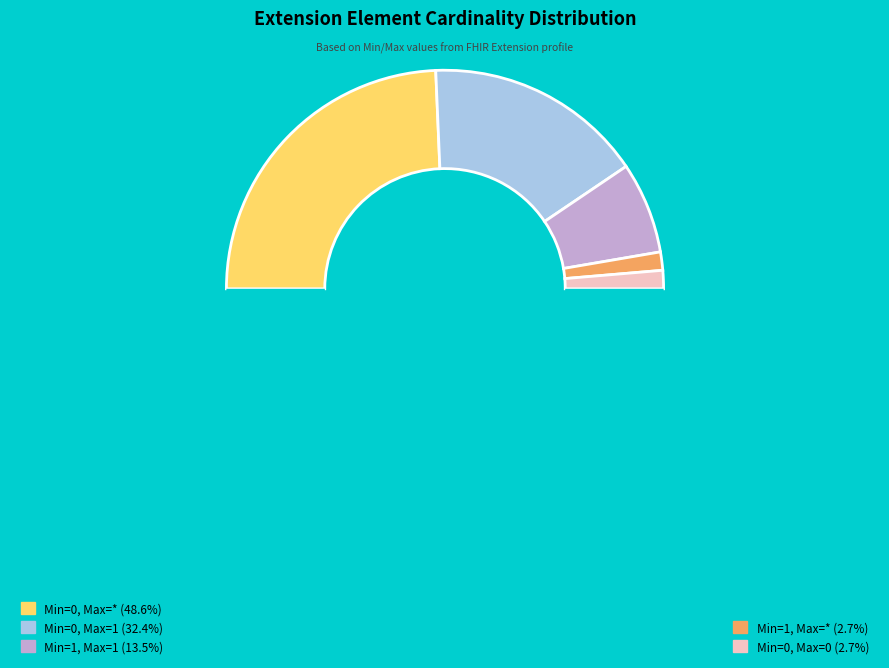

How many slices are in this pie chart?

6